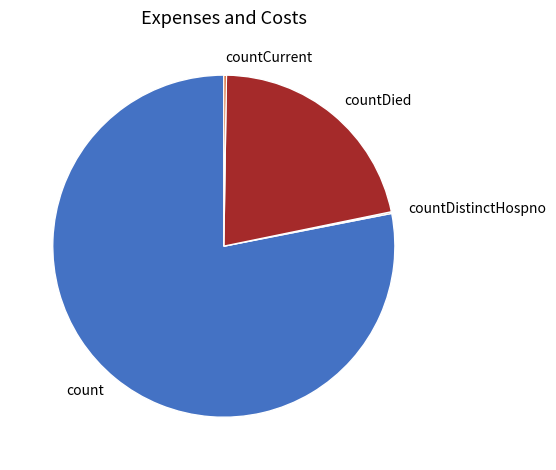

Which category has the biggest portion of the pie?

count